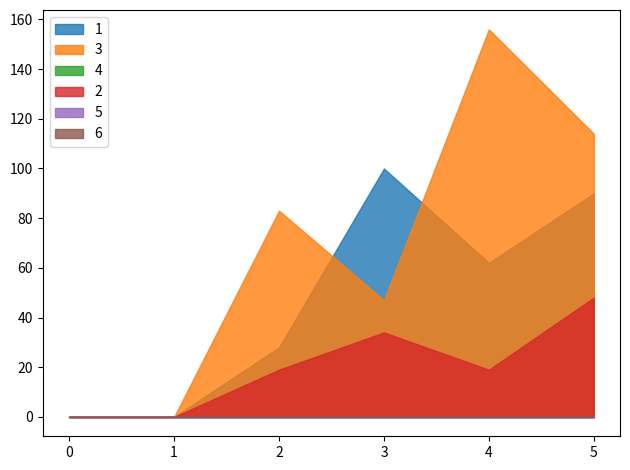

True or false: 2 has a value of 47 at 3.

False